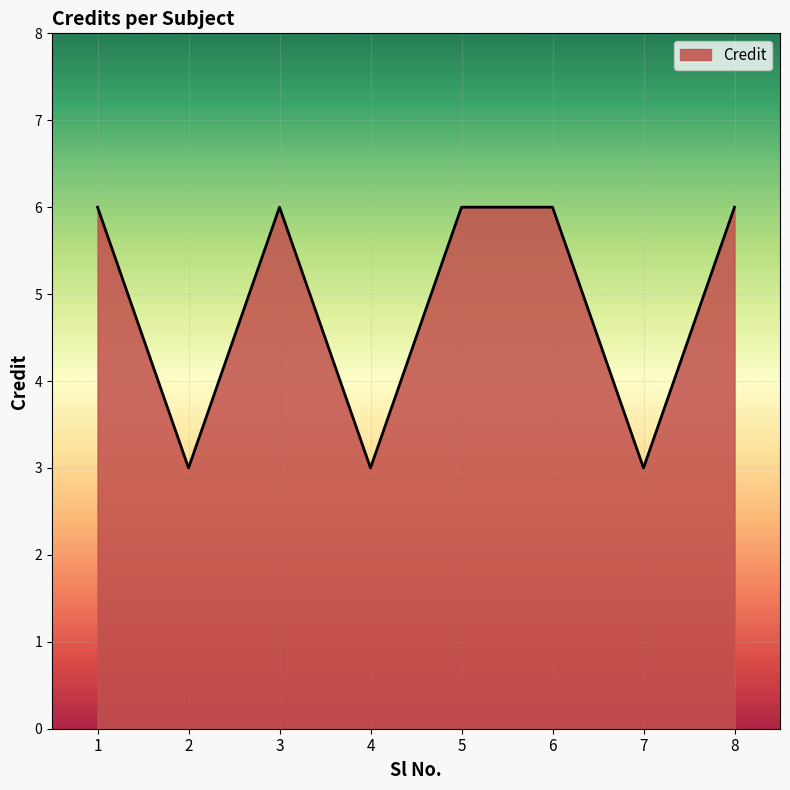

How many interior local valleys (lower than both neighbors) does the data have?

3